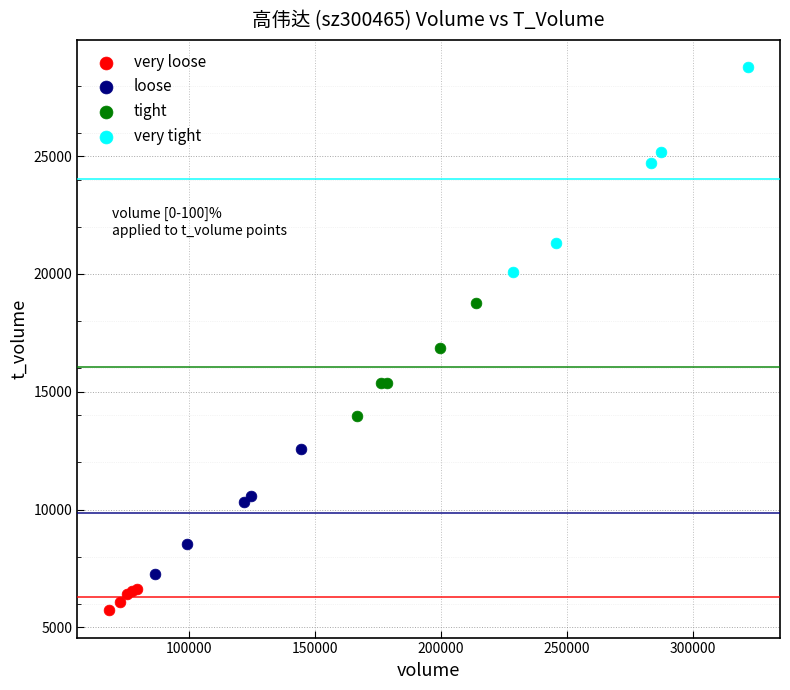

Which series reaches the maximum Y coordinate?

very tight